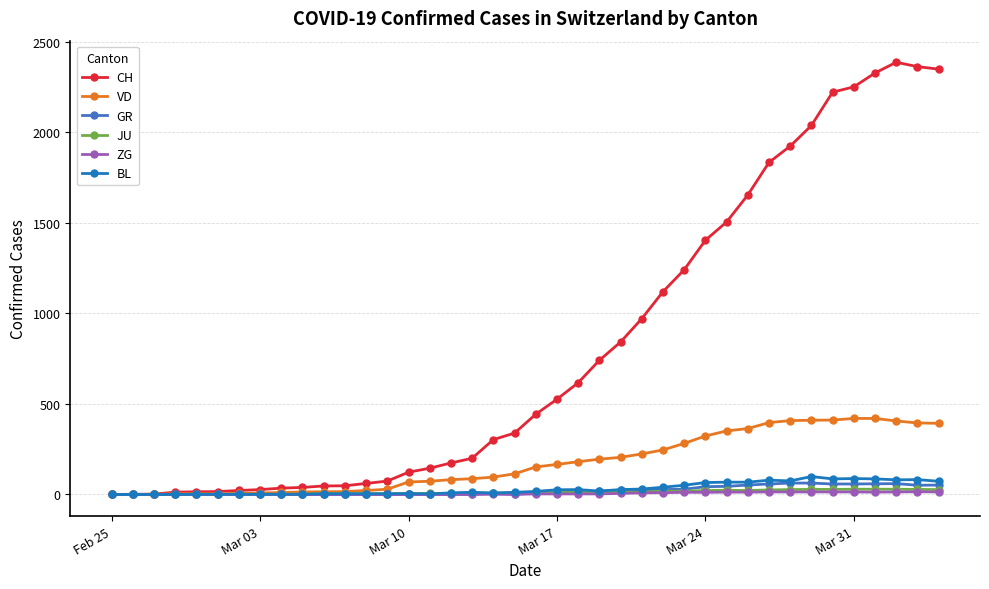

Which series has the widest spread of values?

CH